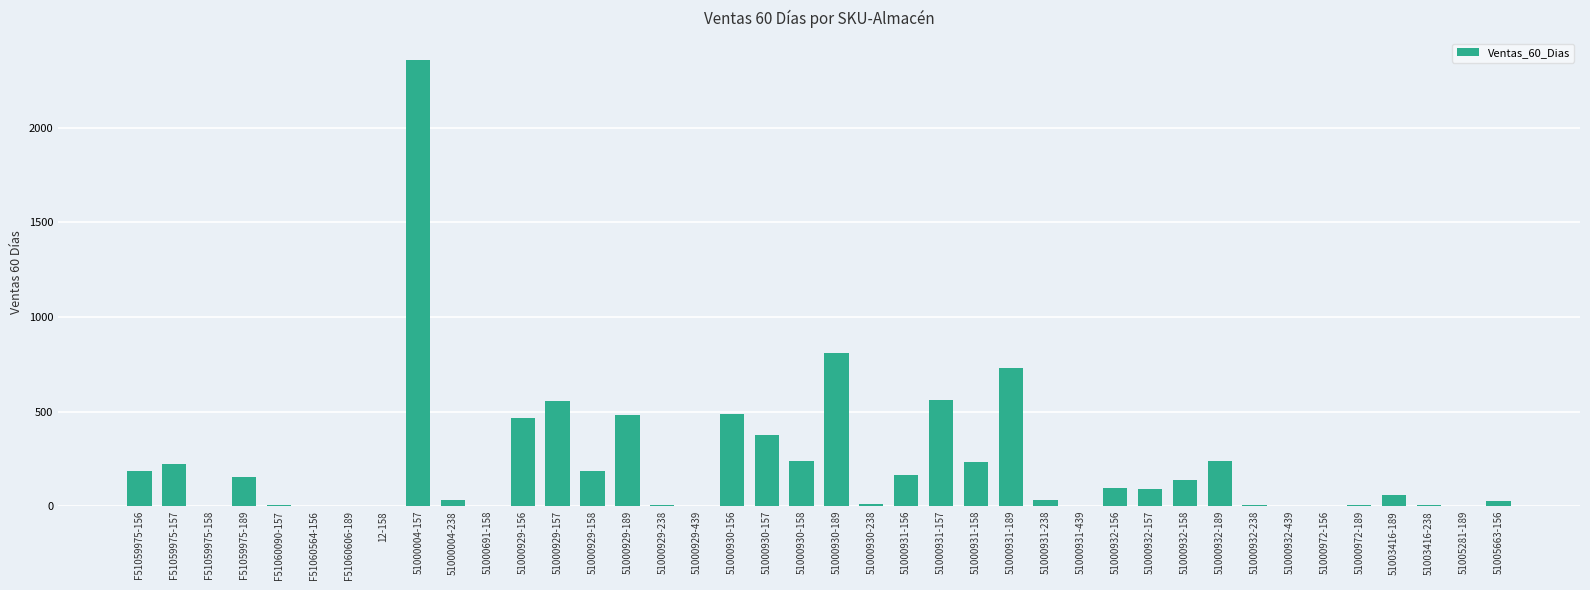

Read the value at 51000930-156.

487